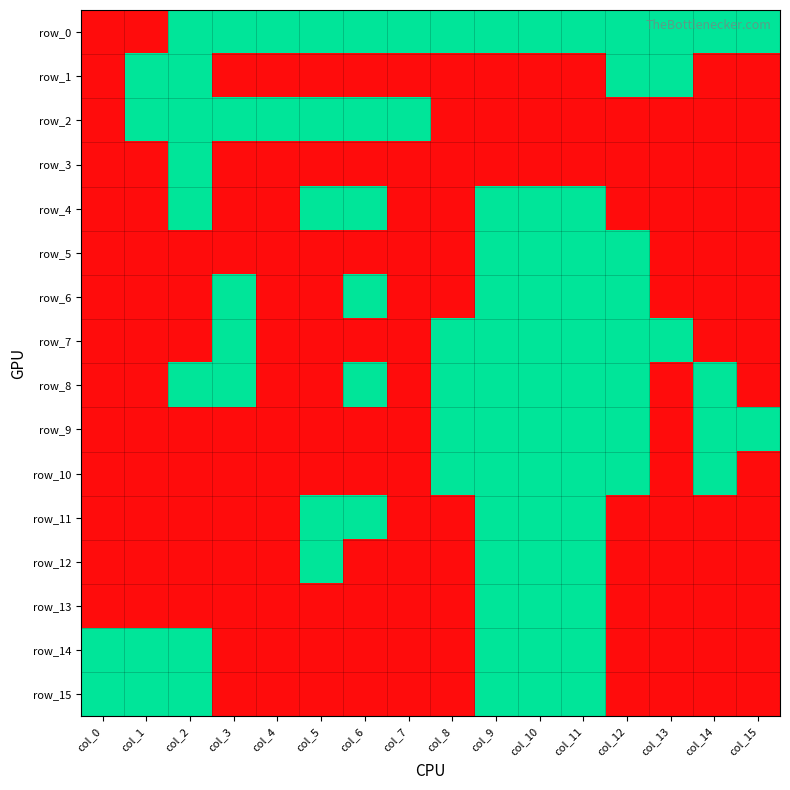

What is the sum of the row_8 values at col_6 and col_8?

2